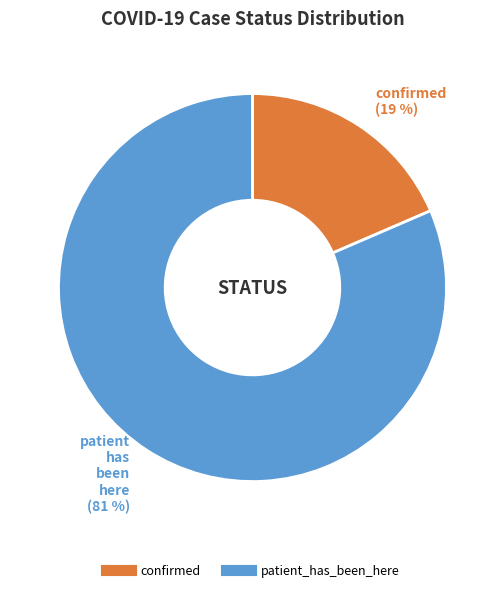

To the nearest percent, what is the combined percentage of confirmed and patient_has_been_here?

100%